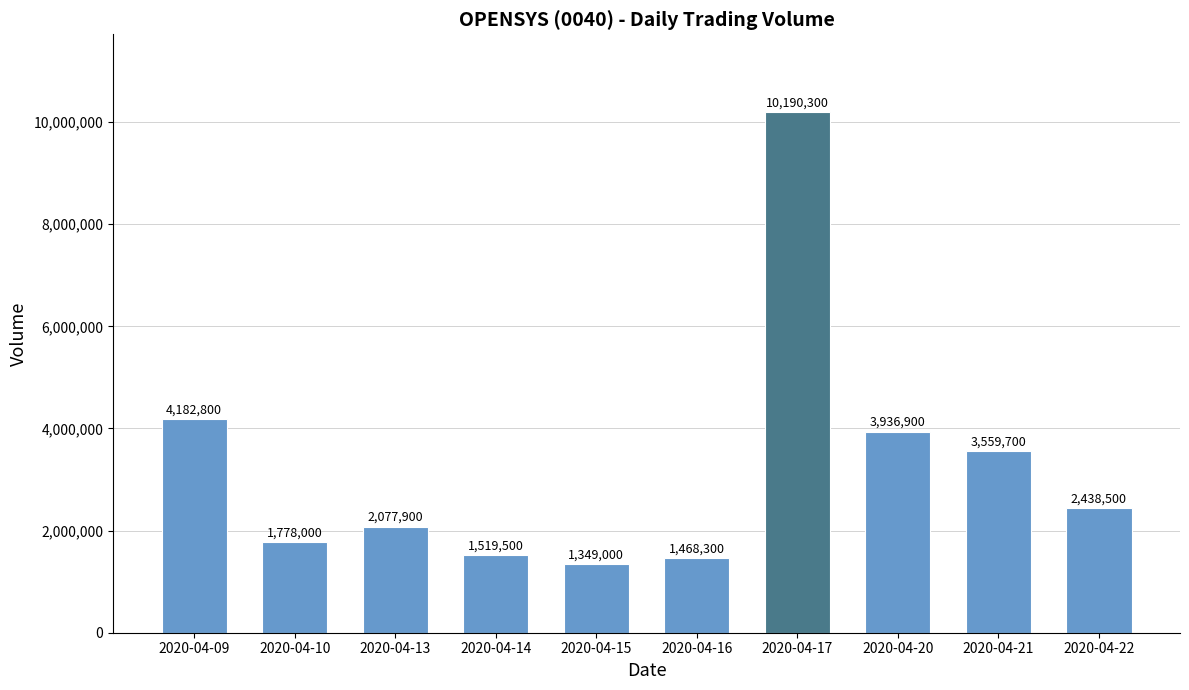

Reading right to left, list all the values displayed in this chart.

2438500	3559700	3936900	10190300	1468300	1349000	1519500	2077900	1778000	4182800